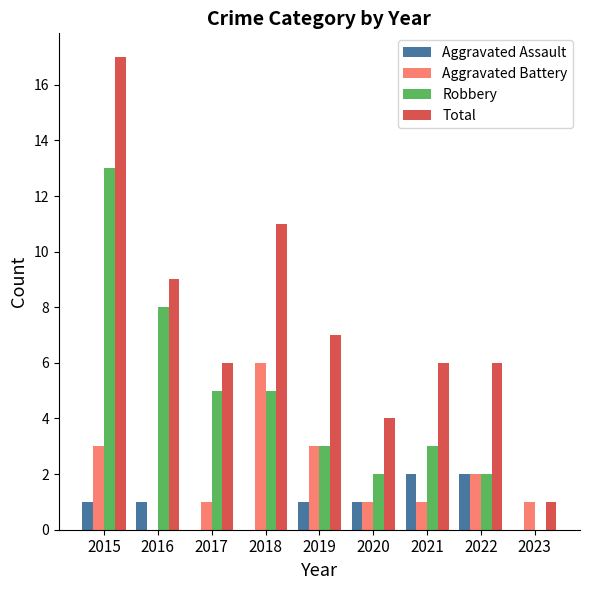

Read the Robbery value at 2019.

3